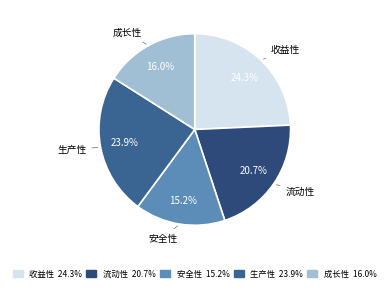

Does any single category account for the majority?

No